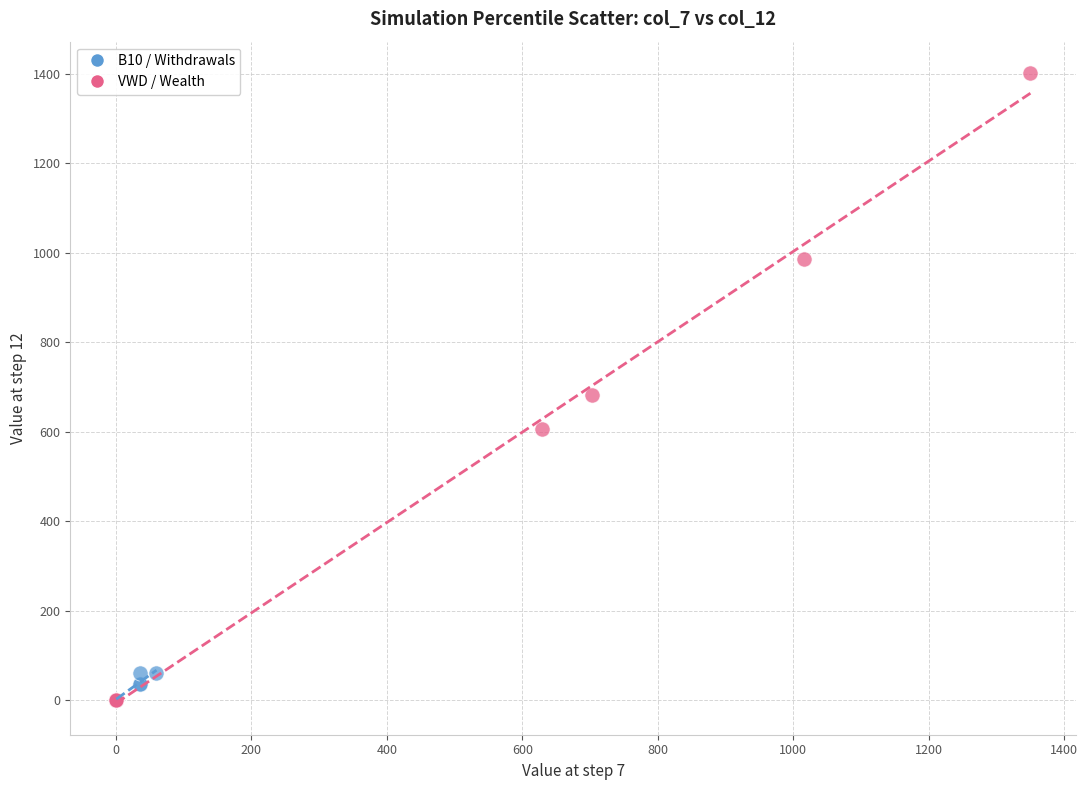

Which series has the widest spread of Y values?

VWD / Wealth